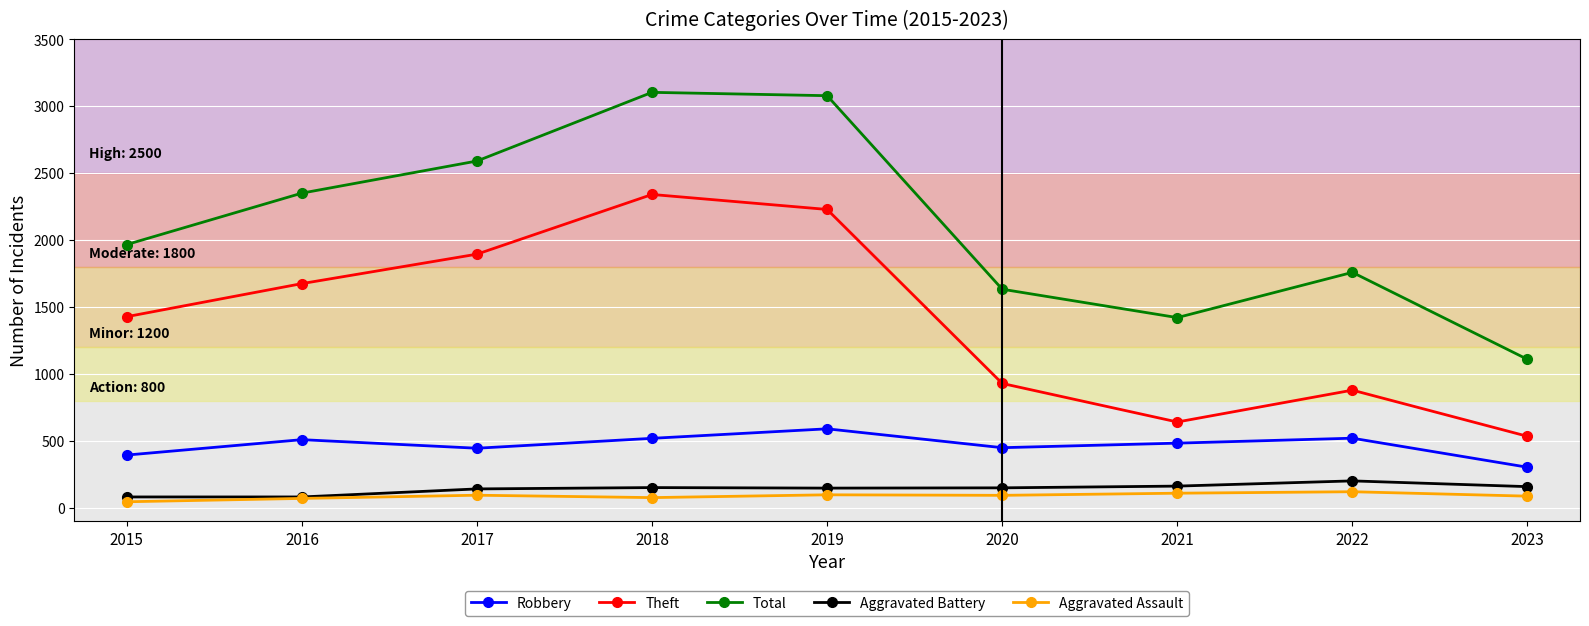

Count the number of categories in the chart.

9